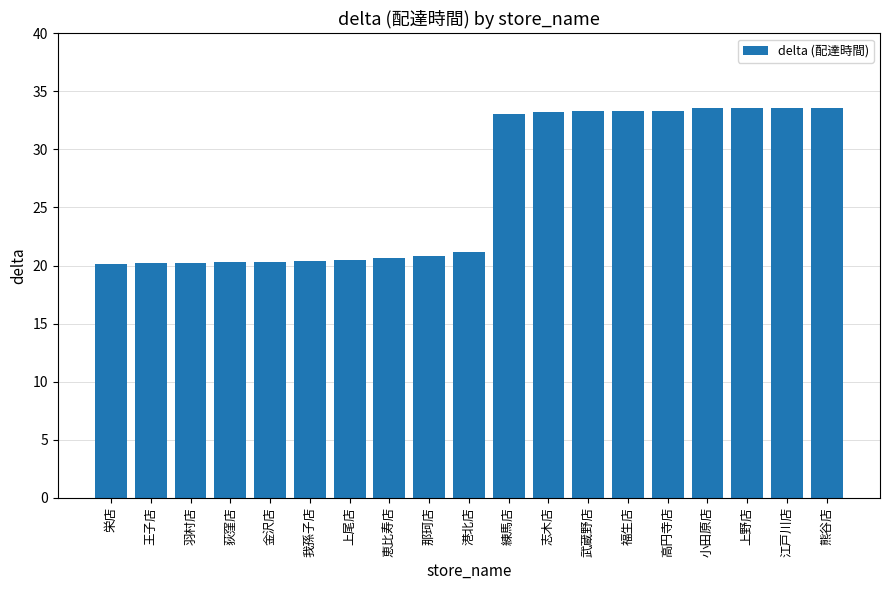

True or false: the data shows 20.7 at 恵比寿店.

True